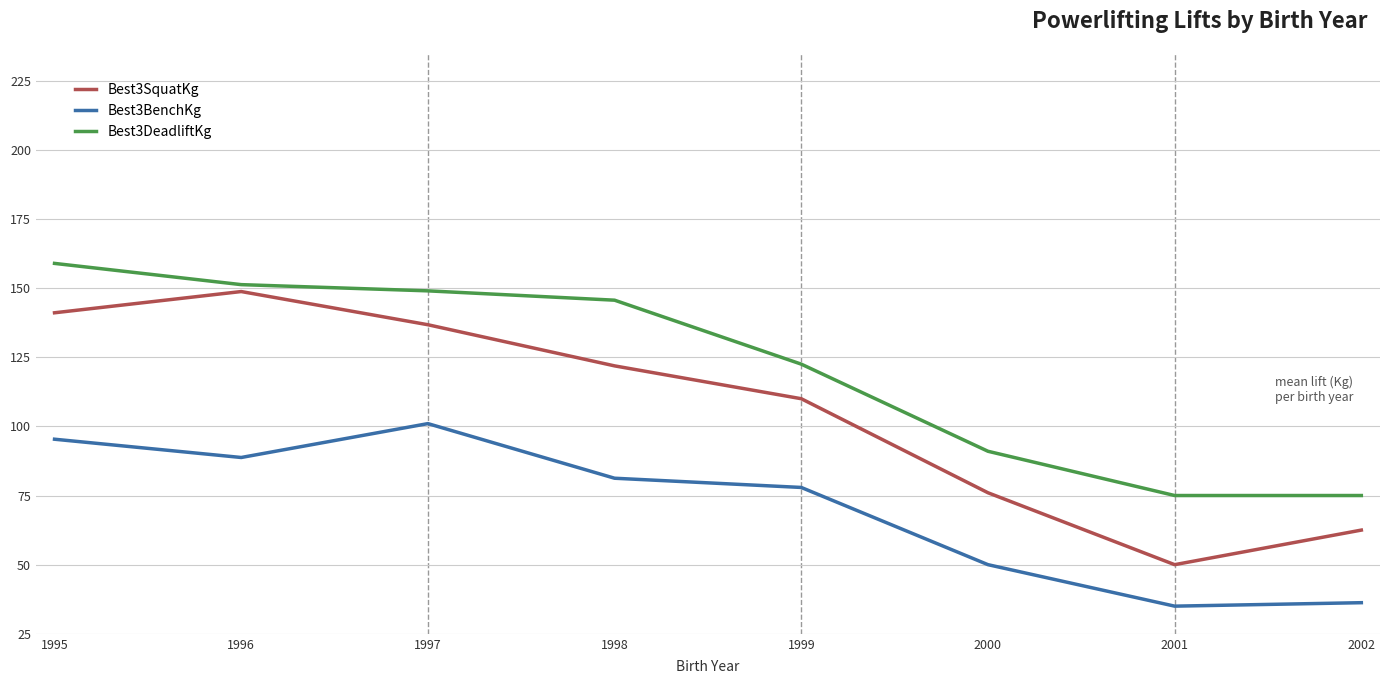

The Best3SquatKg series shows 27.0 at 1999. True or false?

False